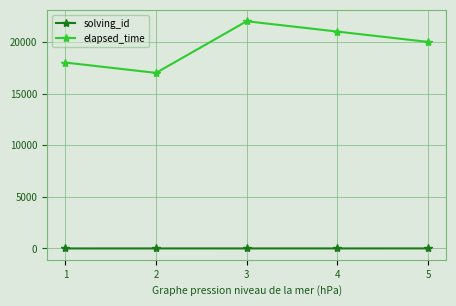

What is the difference between the elapsed_time values at 4 and 1?

3000